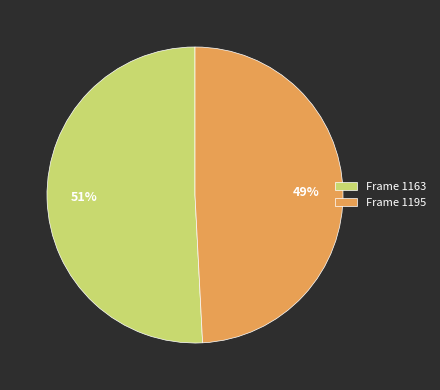

Count the number of slices in the pie.

2